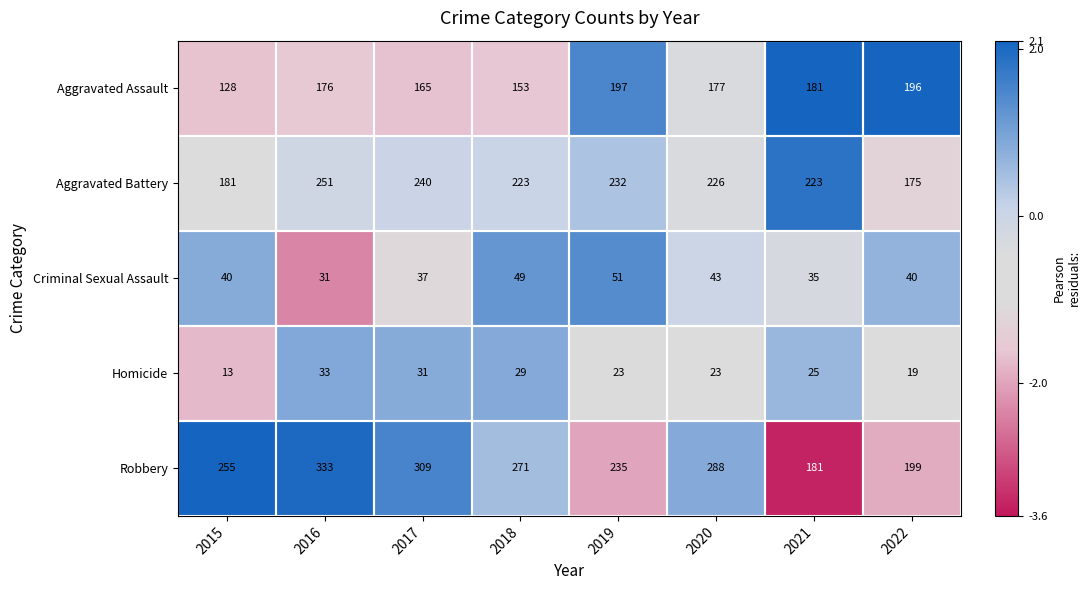

Which category has the highest value across all series?

2016